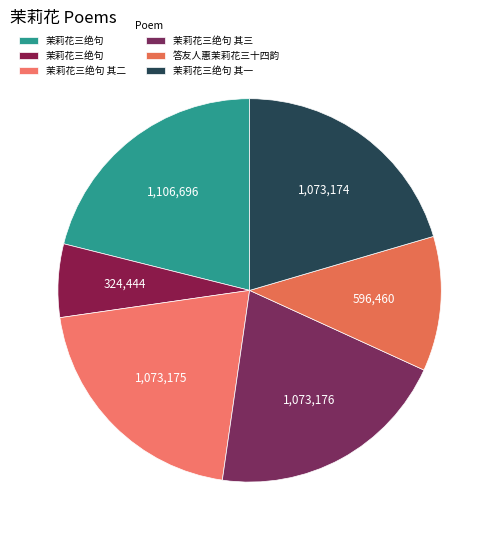

How many segments does this pie chart have?

6